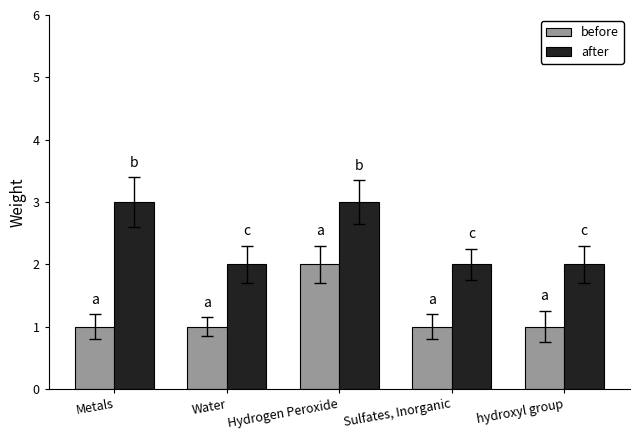

Reading right to left, list all the values displayed in this chart.

before: 1	1	2	1	1
after: 2	2	3	2	3